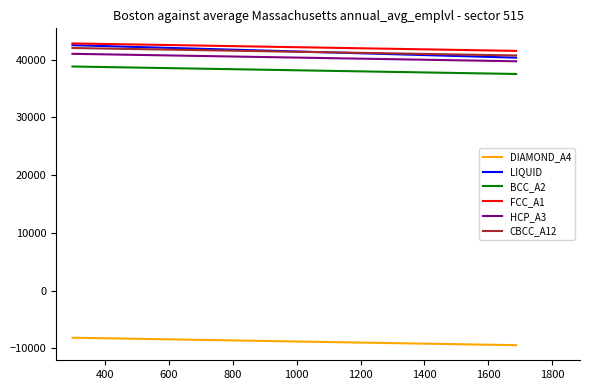

Does the chart display data point markers on the line(s)?

No